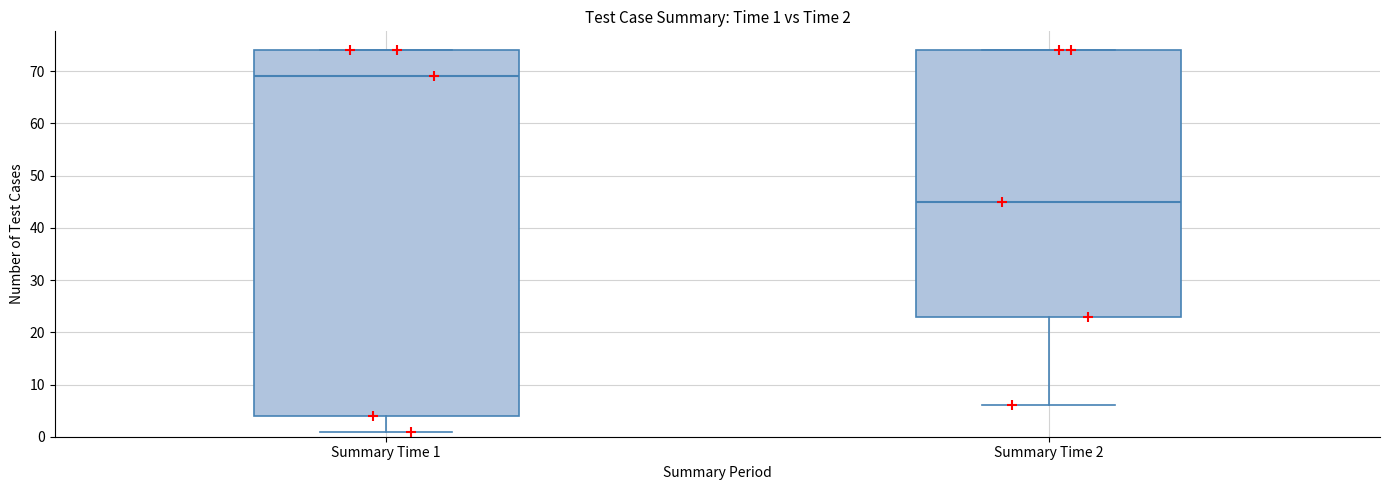

Which box's median line is the lowest?

Summary Time 2